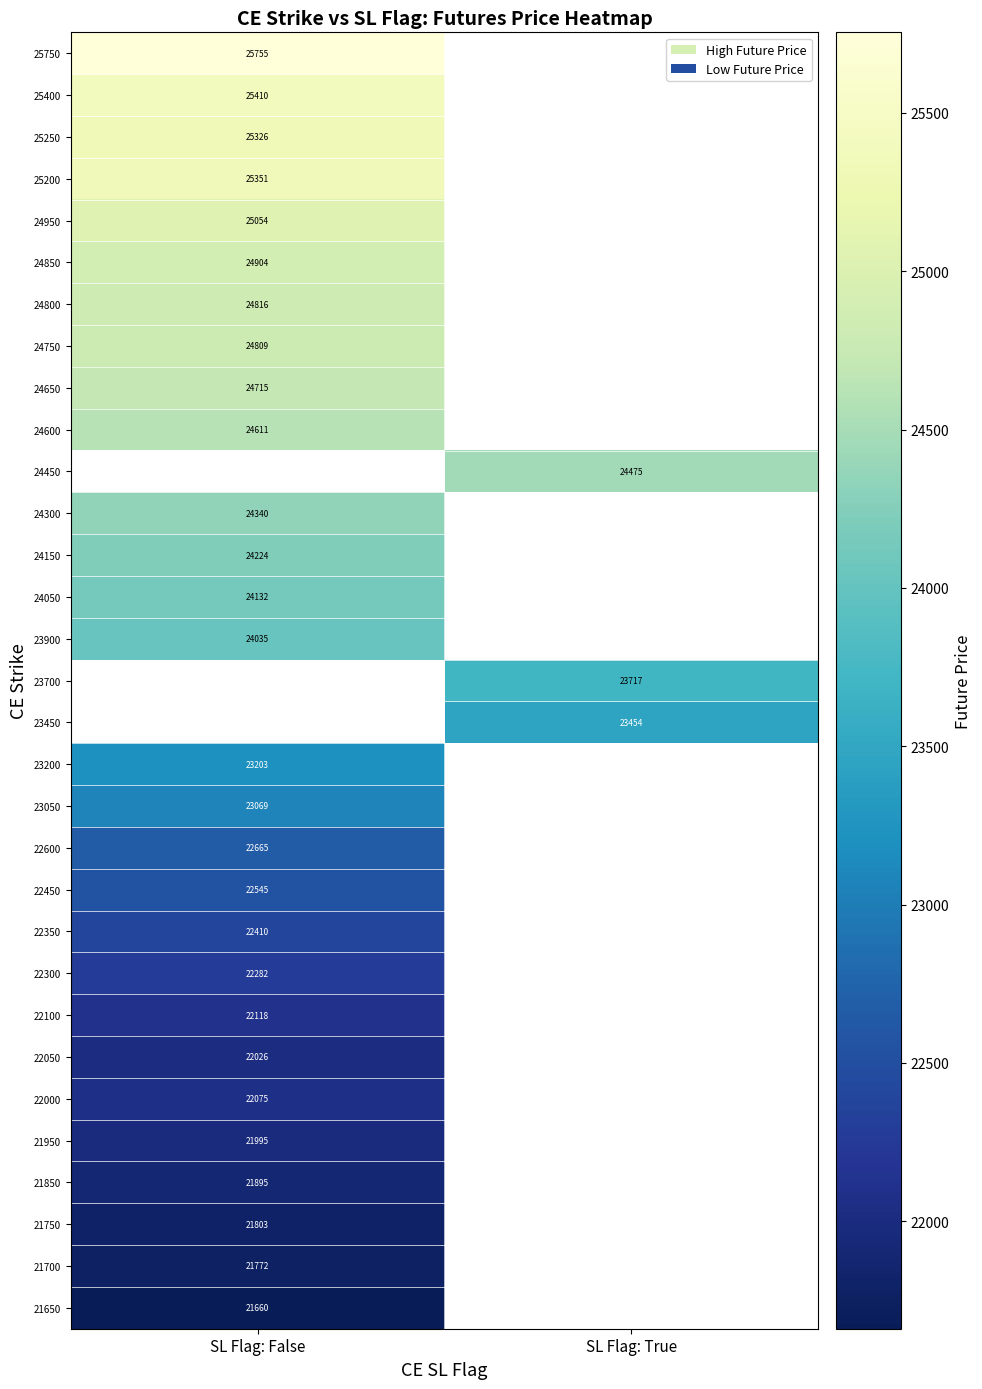

The 24750 series shows 24809.0 at SL Flag: False. True or false?

True